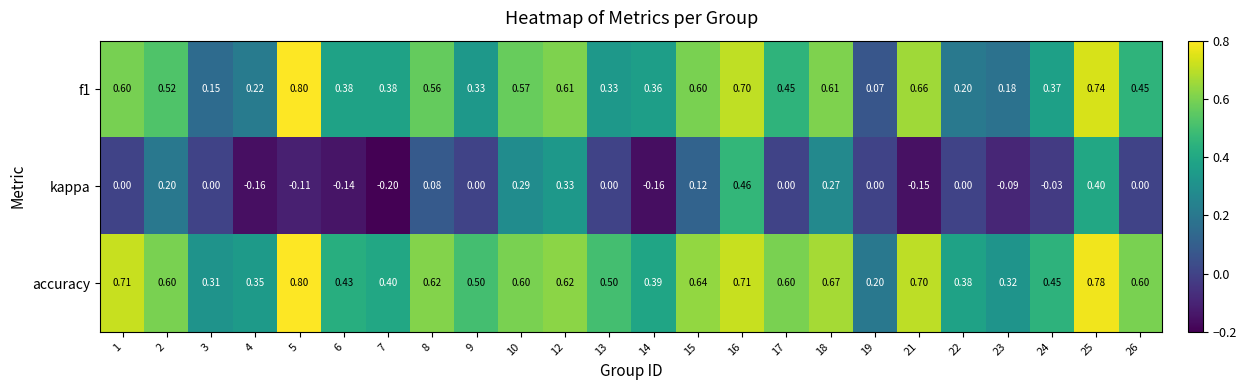

Which series changed the most between 24 and 25?

kappa